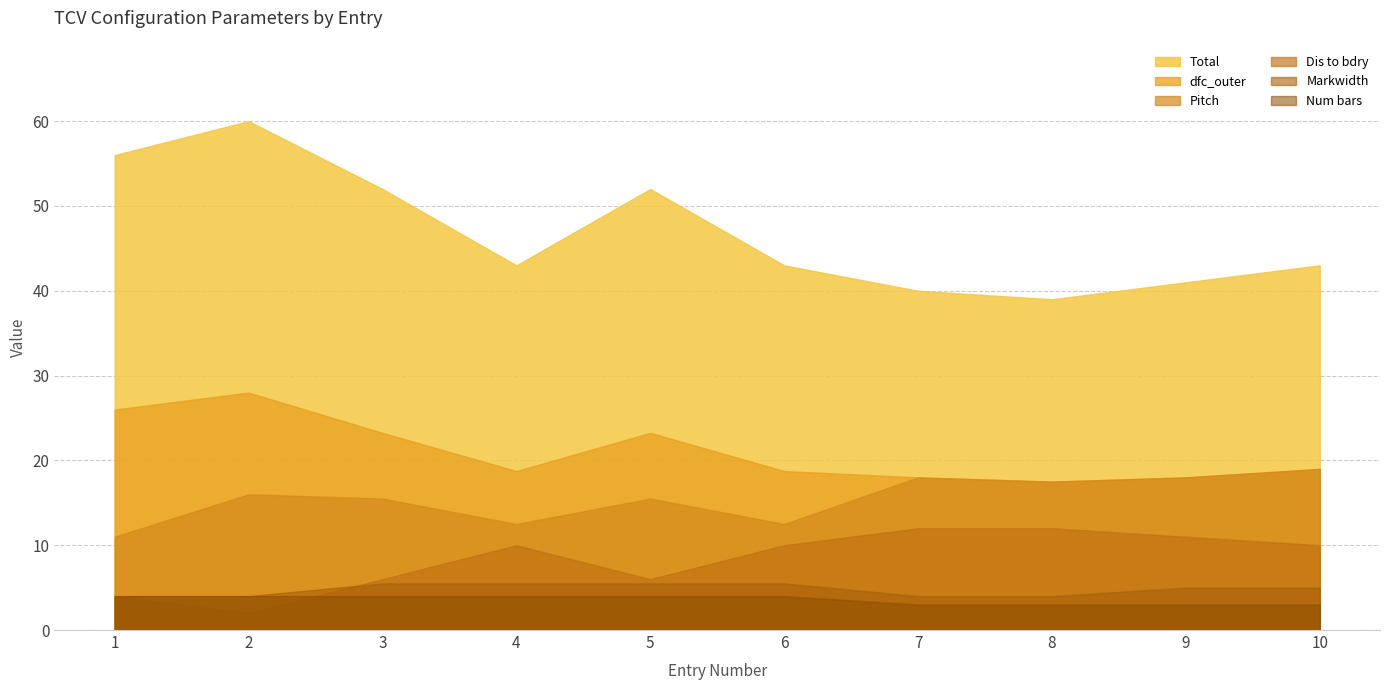

How many lines are shown in the chart?

6